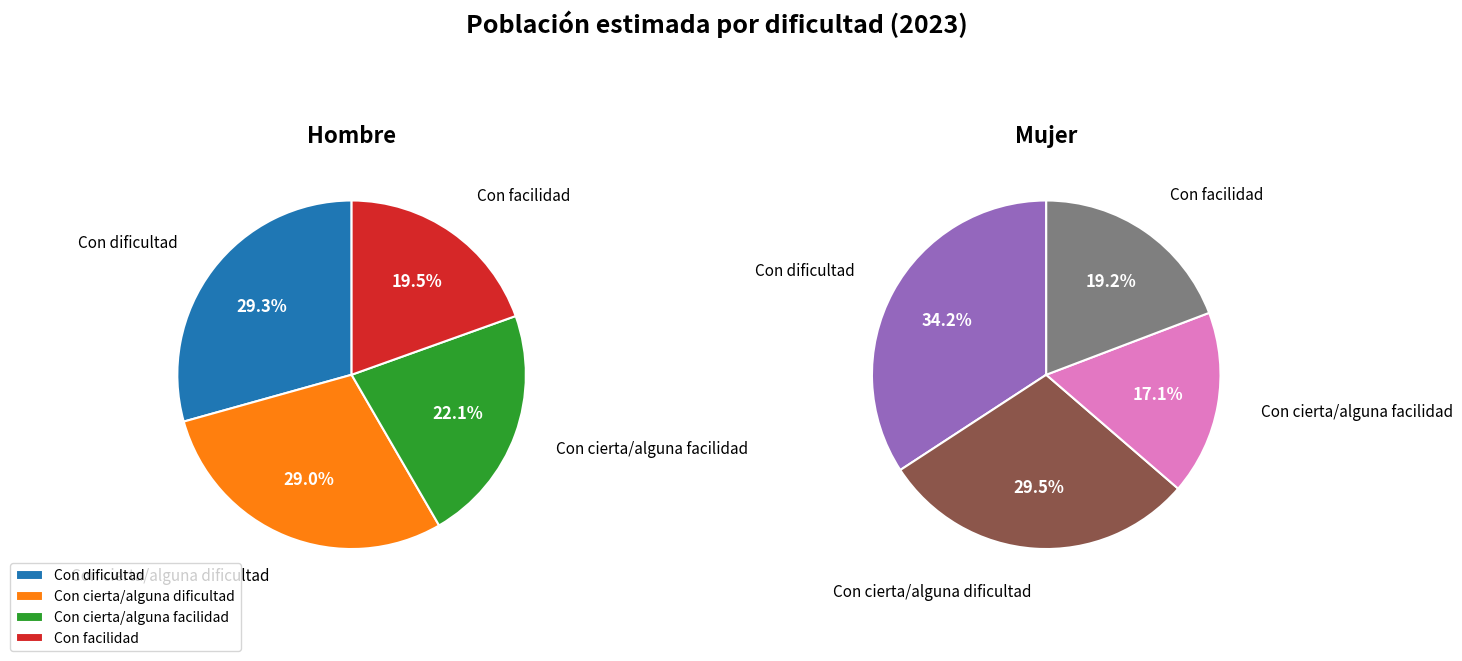

Is the sum of Con cierta/alguna facilidad and Con dificultad greater than half?

Yes